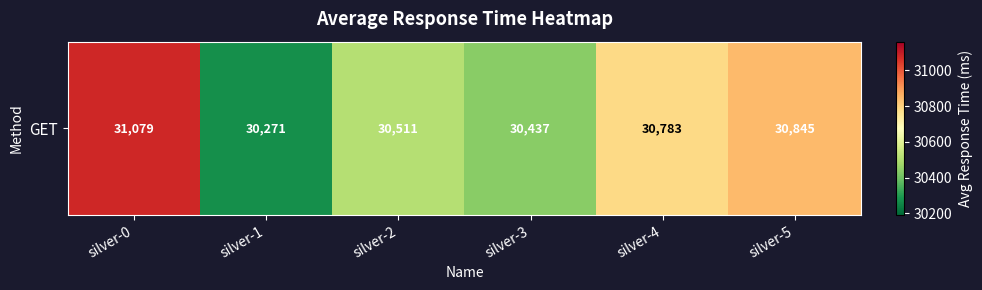

How many data points are less than 30783?

3